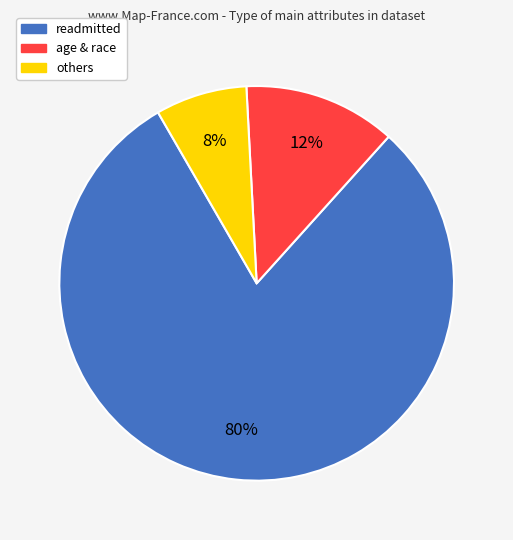

Is there a majority slice in this chart?

Yes